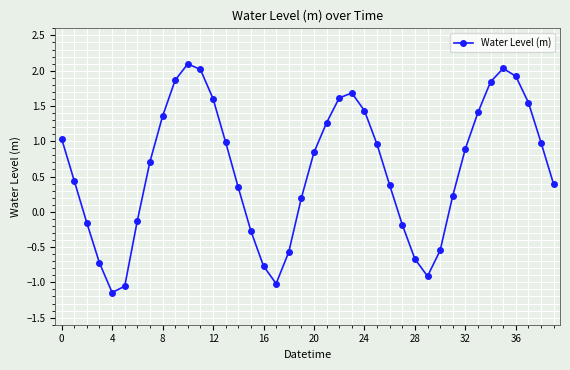

What is the value of the 30th point from the left?

-0.9